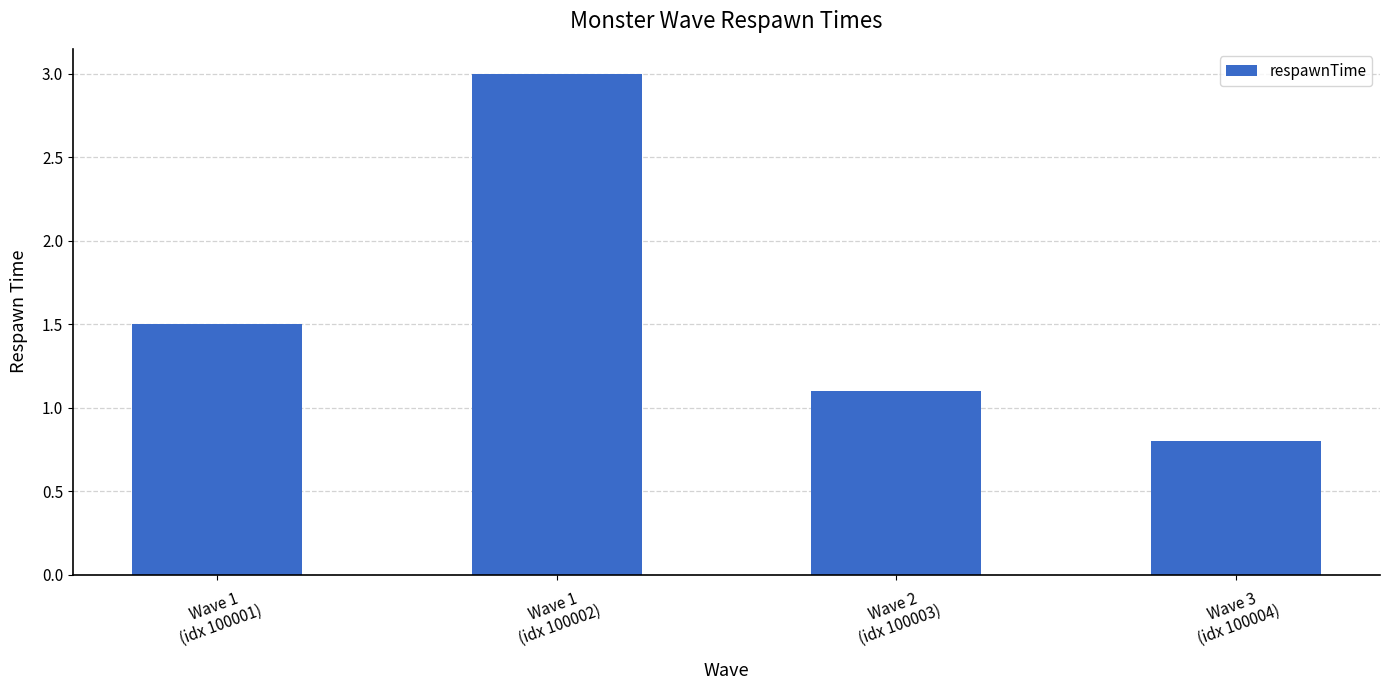

What is the change in value from Wave 1
(idx 100001) to Wave 1
(idx 100002)?

+1.5